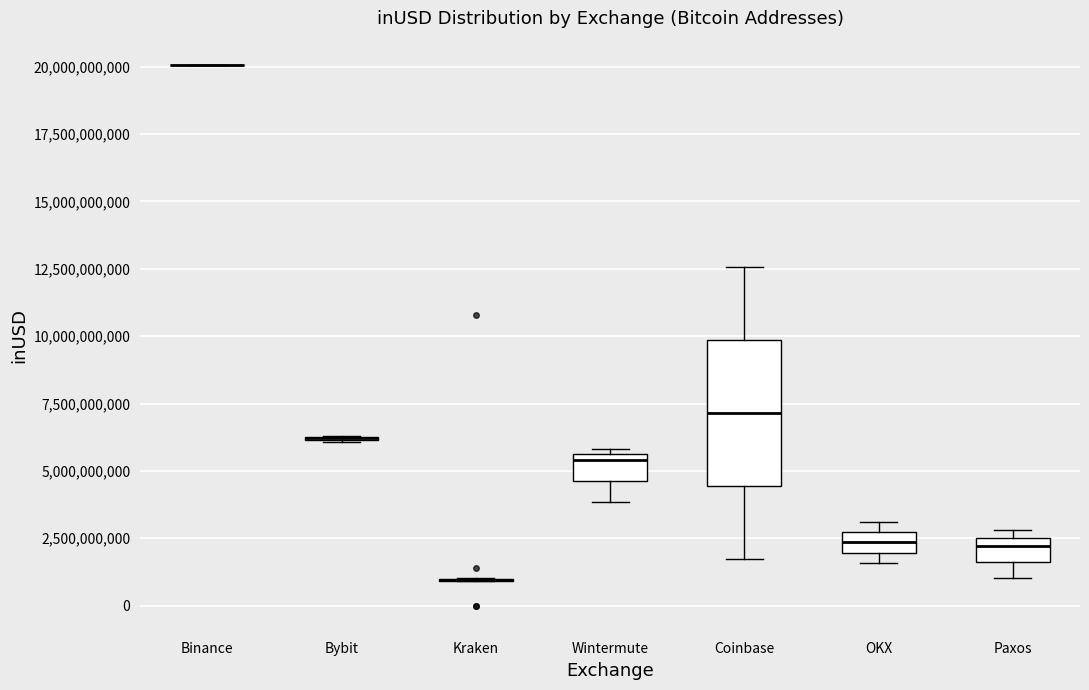

Reading left to right, transcribe this box plot: for each box, give where its median line is, the range the box spans, and where its two whiskers end, as read against the y-axis. The values are not printed on the chart, so give them approximately, as read against the axis.

Binance: box collapsed to a line at 20000000000, whiskers 20000000000 to 20000000000
Bybit: box collapsed to a line at 6000000000, whiskers 6000000000 to 6500000000
Kraken: box collapsed to a line at 1000000000, whiskers 1000000000 to 1000000000
Wintermute: median 5500000000 (just below the box's upper edge), box 4500000000 to 5500000000, whiskers 4000000000 to 6000000000
Coinbase: median 7000000000, box 4500000000 to 10000000000, whiskers 1500000000 to 12500000000
OKX: median 2500000000 (inside the box), box 2000000000 to 2500000000, whiskers 1500000000 to 3000000000
Paxos: median 2000000000, box 1500000000 to 2500000000, whiskers 1000000000 to 3000000000